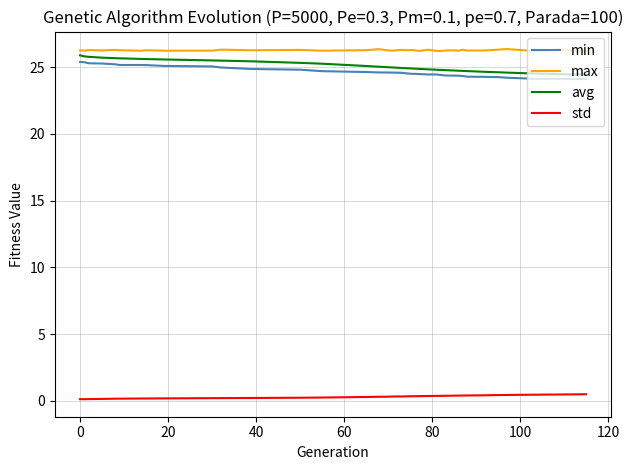

Which series has the largest total across all categories?

max